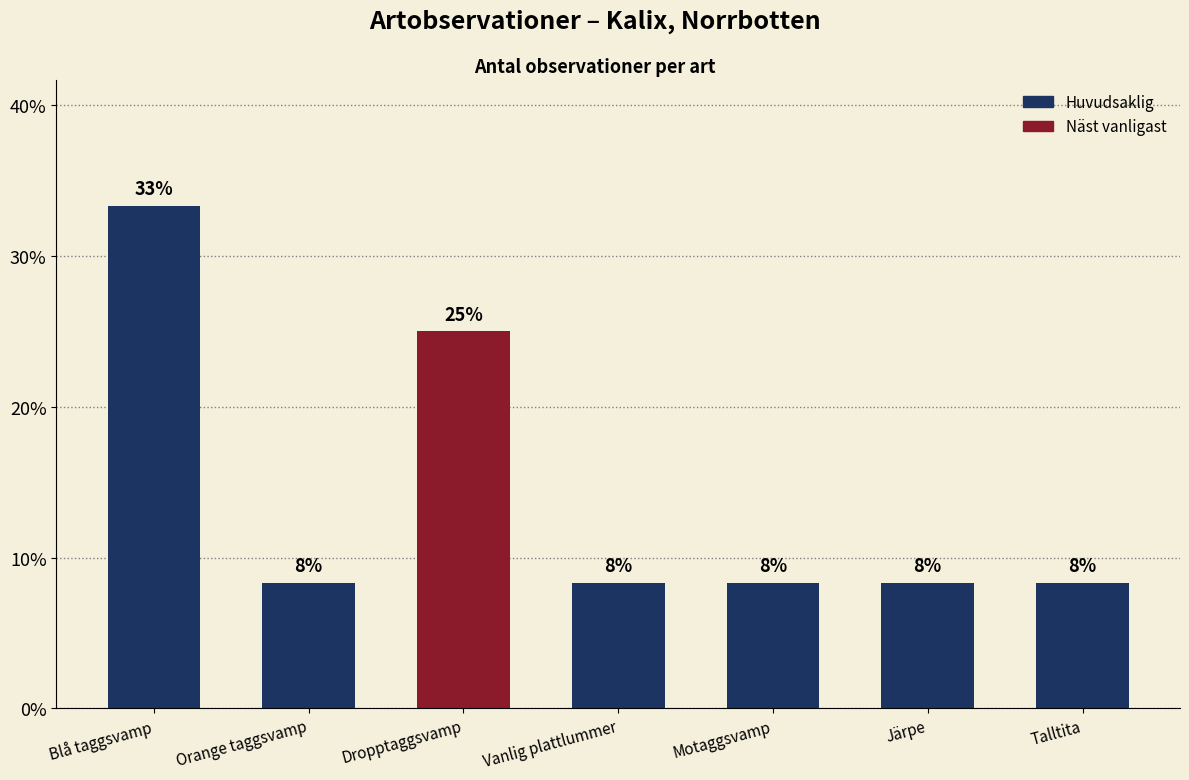

How many bars are there in total?

7